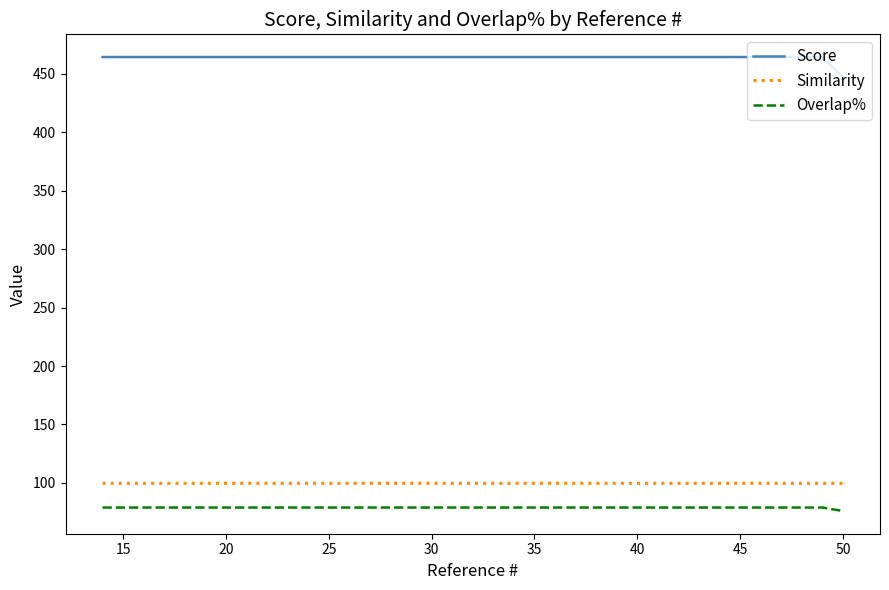

True or false: Similarity and Overlap% intersect in this chart.

False